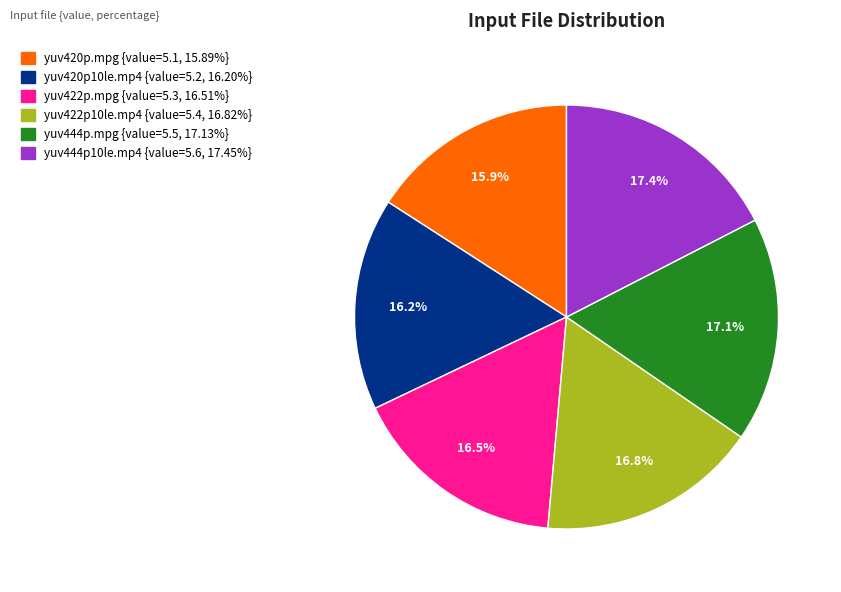

Is there any slice that represents more than half of the pie?

No